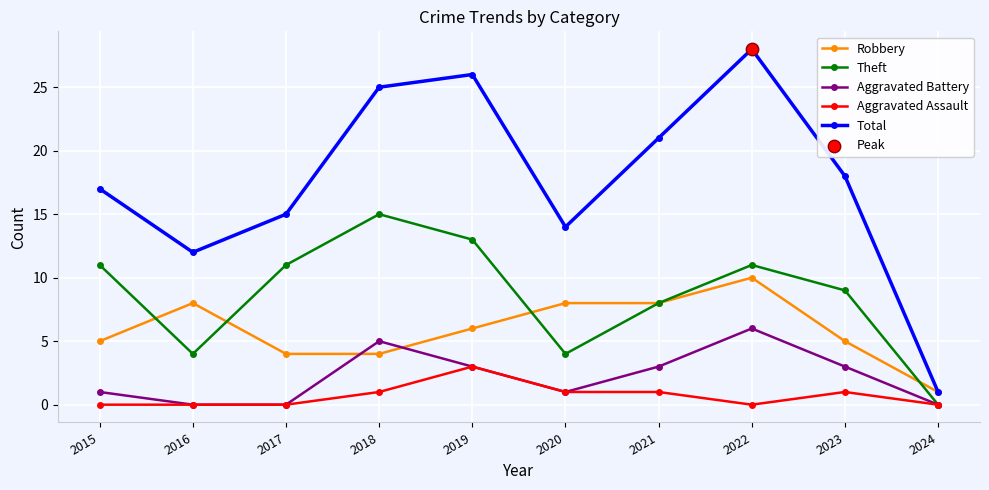

What is the total value across all series at 2024?

2